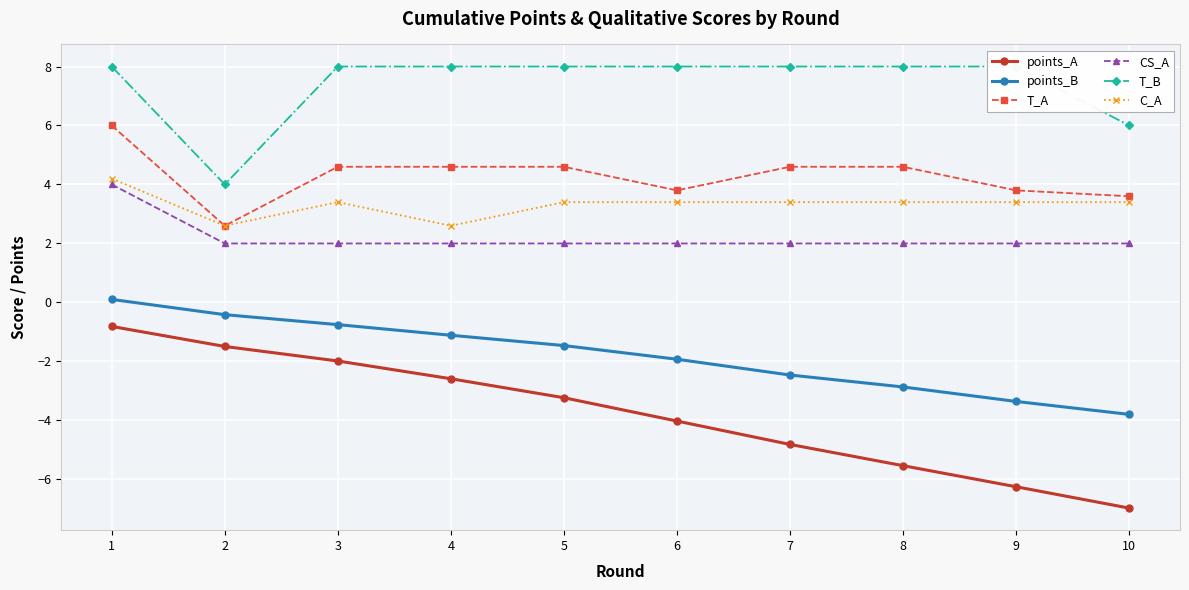

Between 4 and 2, which is larger?

2